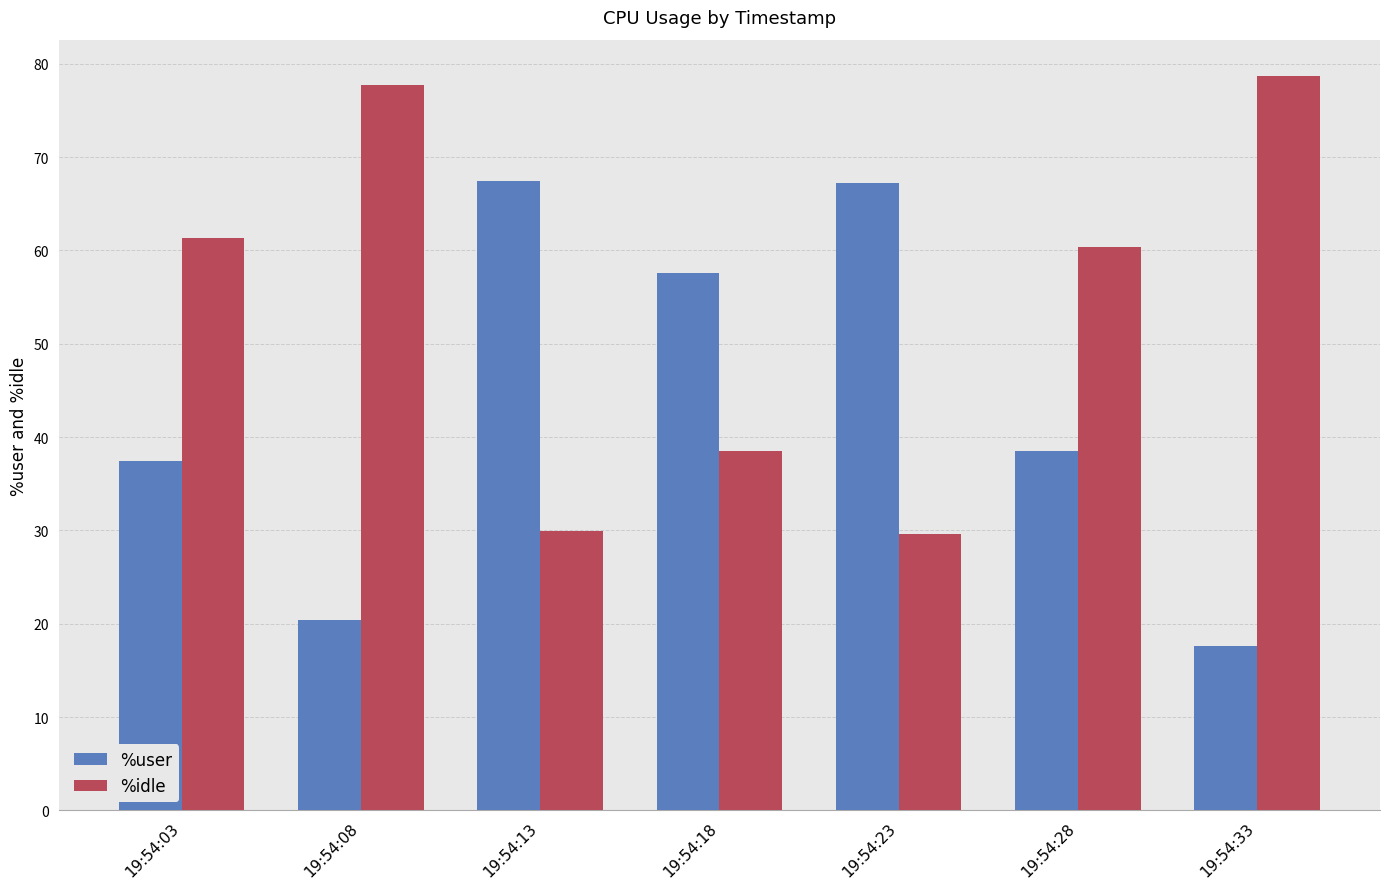

Is it true that %idle equals 78.7 at 19:54:33?

True